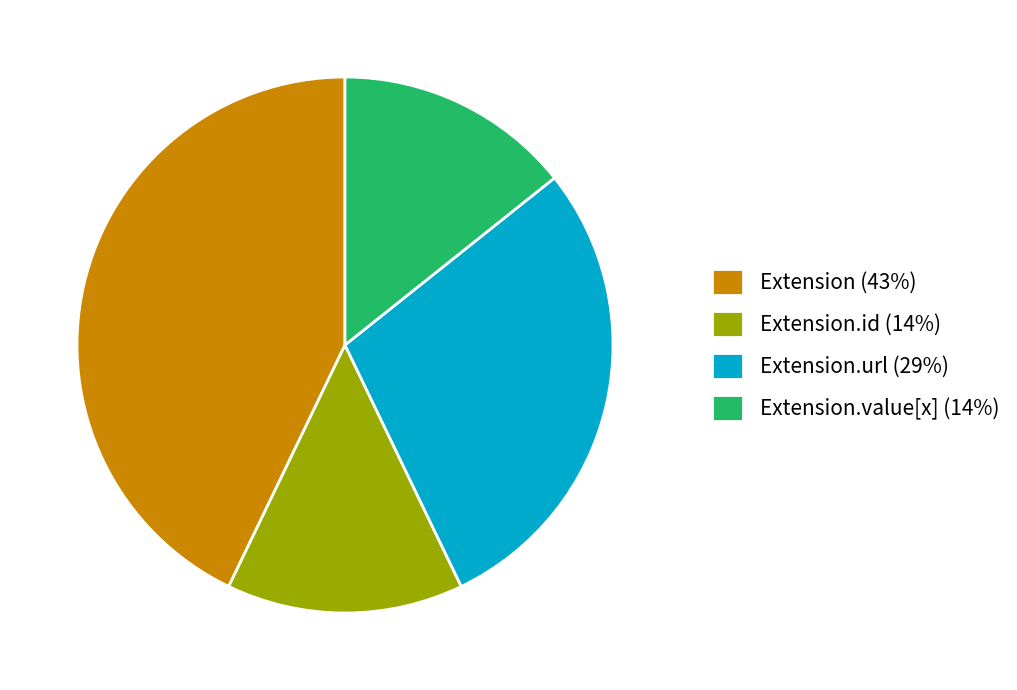

Is it true that Extension (43%) is 43% of the pie?

True